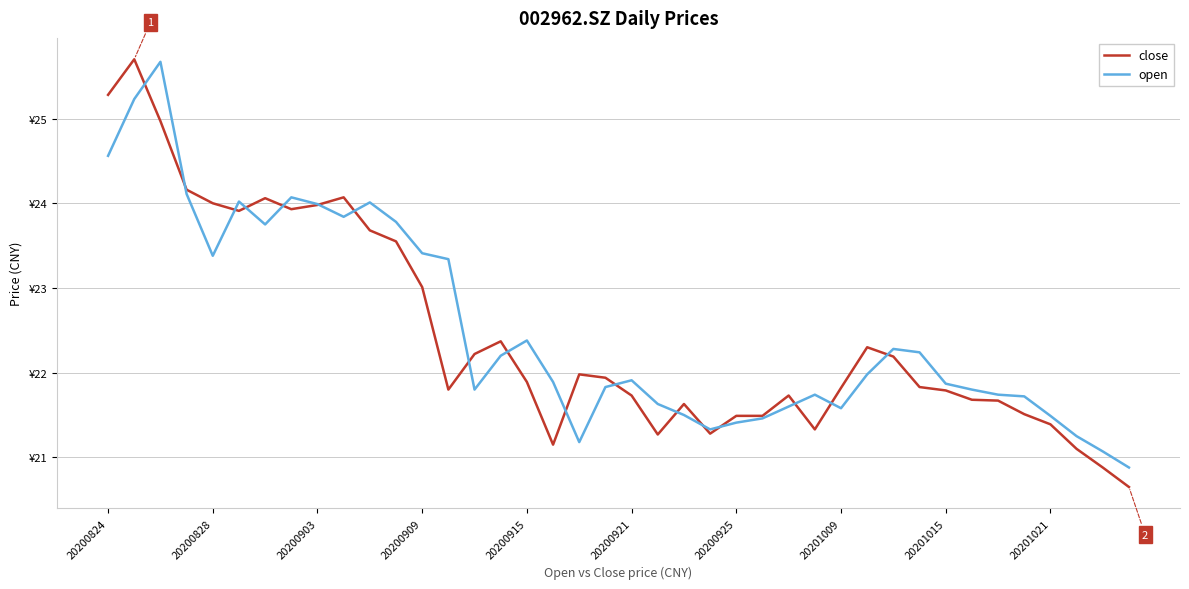

What are all the series names shown in the legend?

close, open